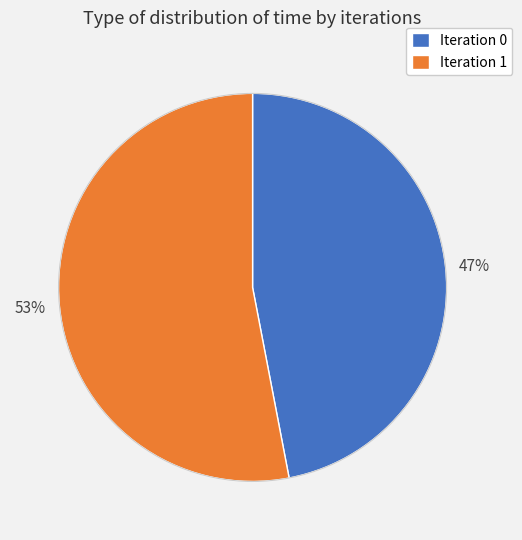

Does any single category account for the majority?

Yes